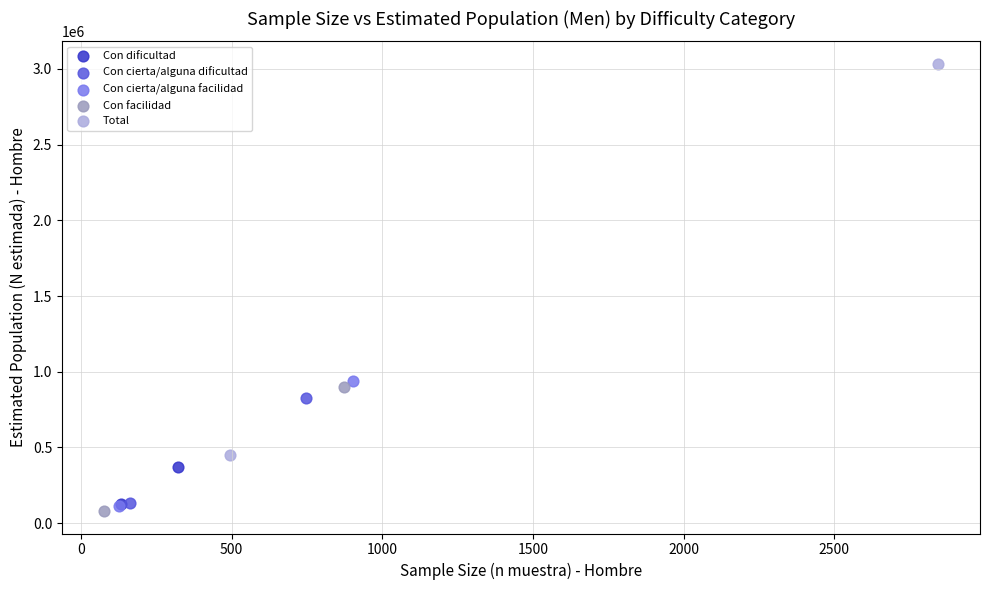

Which series reaches the maximum Y coordinate?

Total